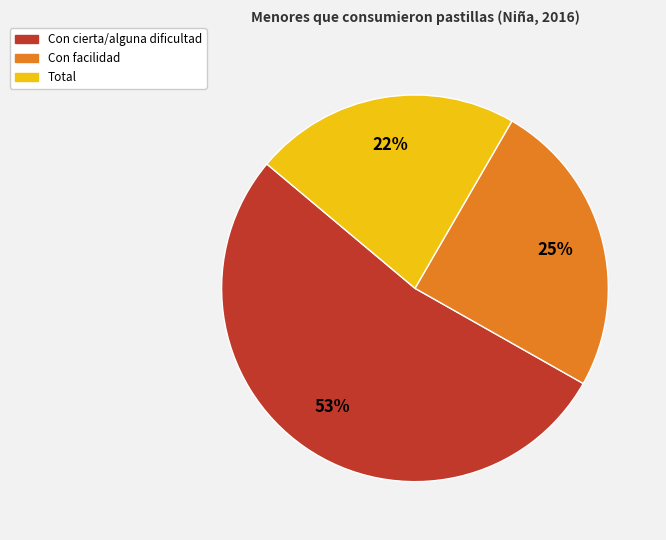

To the nearest percent, what is the difference between the largest and smallest slice percentages?

31%